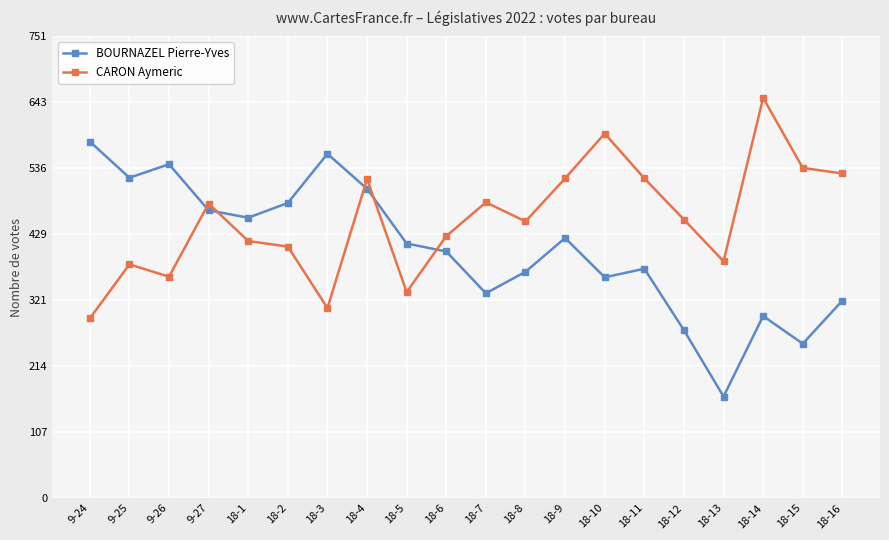

Is it true that CARON Aymeric equals 788 at 18-12?

False